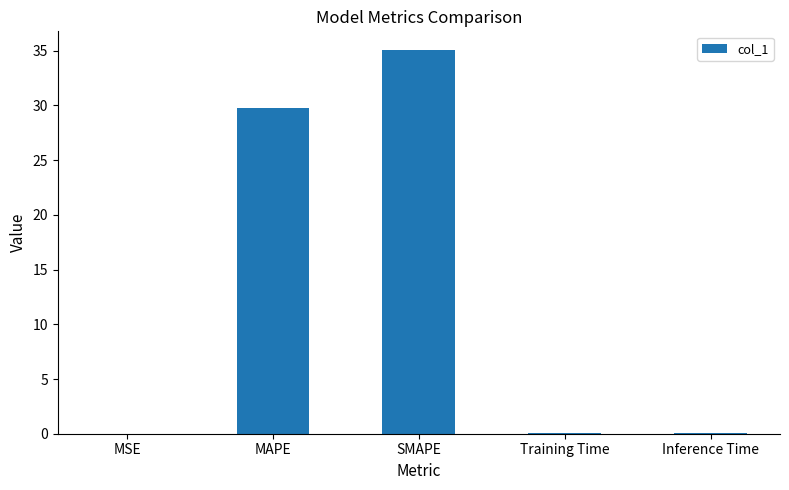

At which category does the chart reach its peak across all series?

SMAPE